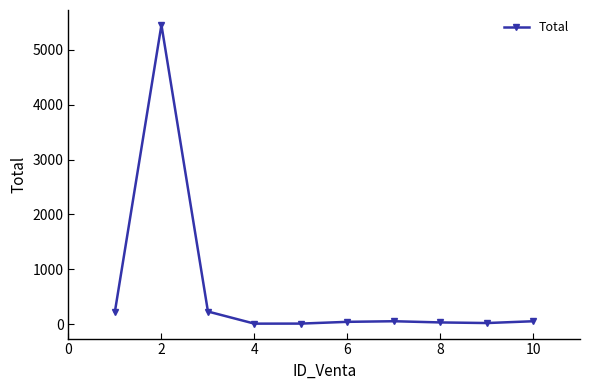

What is the average value?

615.0